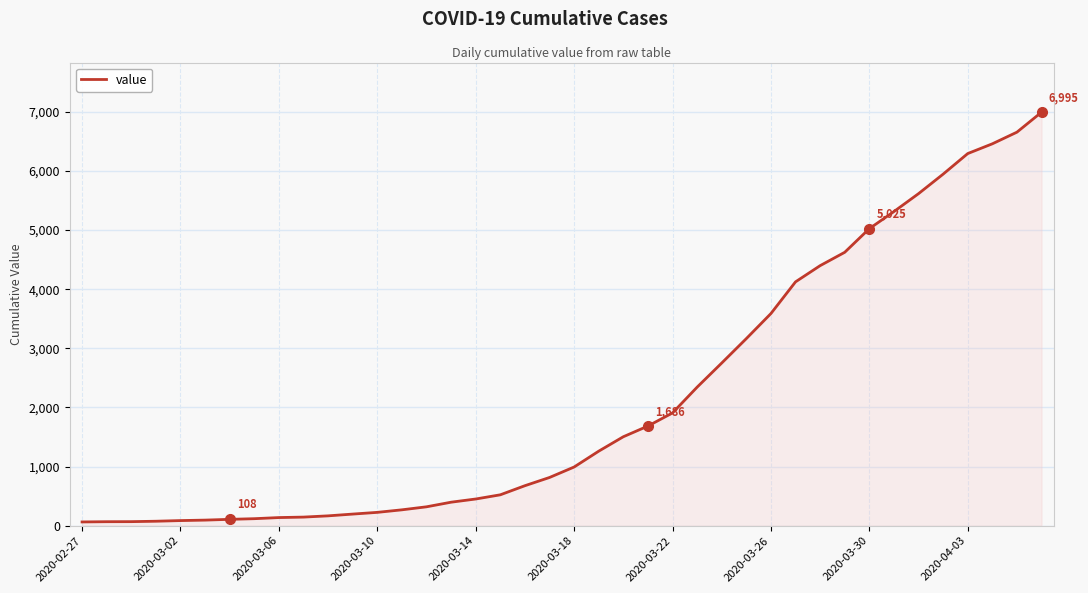

What is the maximum value shown in the chart?

6995